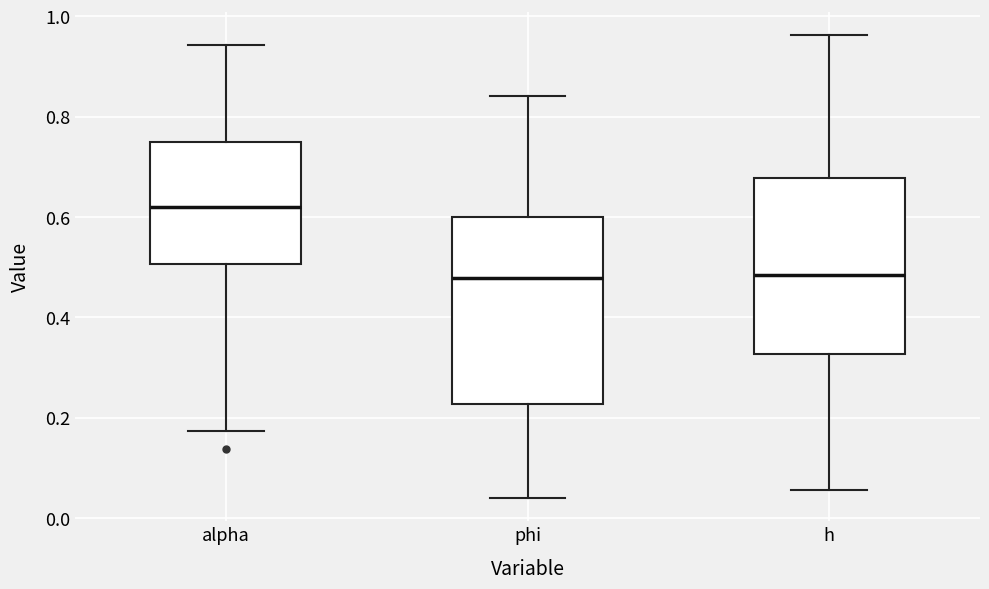

Reading left to right, transcribe this box plot: for each box, give where its median line is, the range the box spans, and where its two whiskers end, as read against the y-axis. The values are not printed on the chart, so give them approximately, as read against the axis.

alpha: median 0.62, box 0.50 to 0.76, whiskers 0.18 to 0.94
phi: median 0.48, box 0.22 to 0.60, whiskers 0.04 to 0.84
h: median 0.48, box 0.32 to 0.68, whiskers 0.06 to 0.96